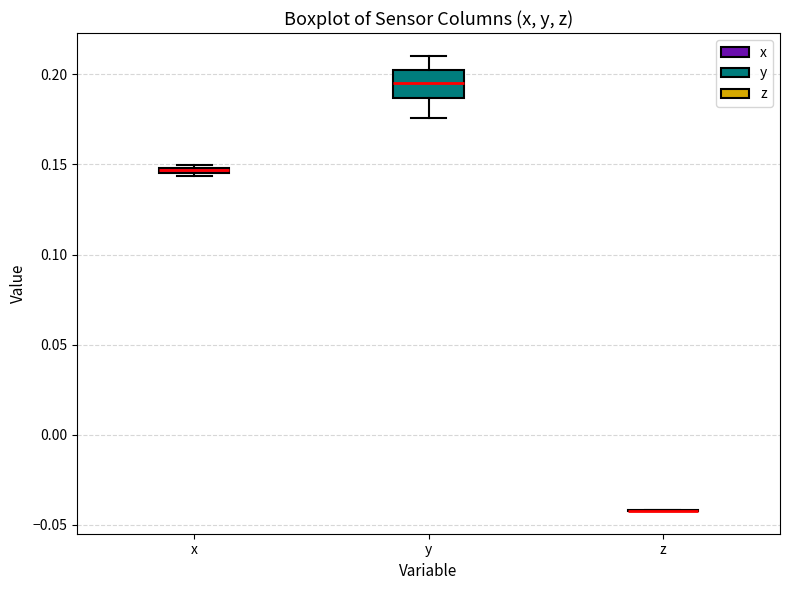

Comparing the boxes themselves (not the whiskers), which one is the tallest?

y